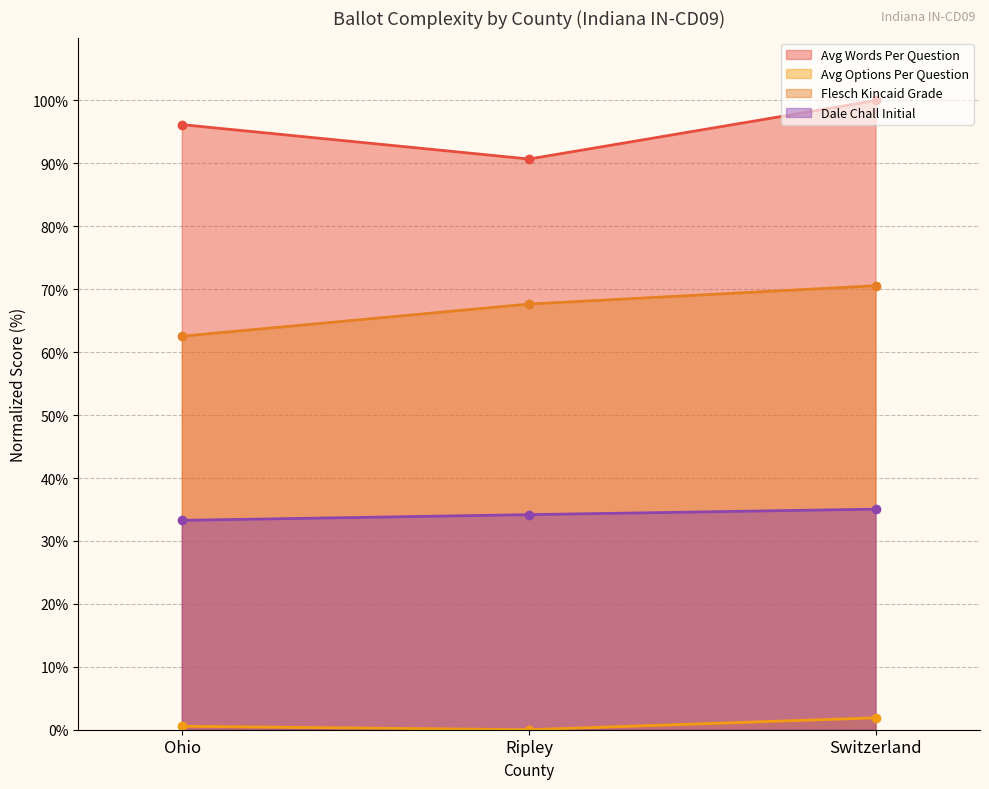

At which label does flesch_kincaid_grade first exceed 67?

Ripley